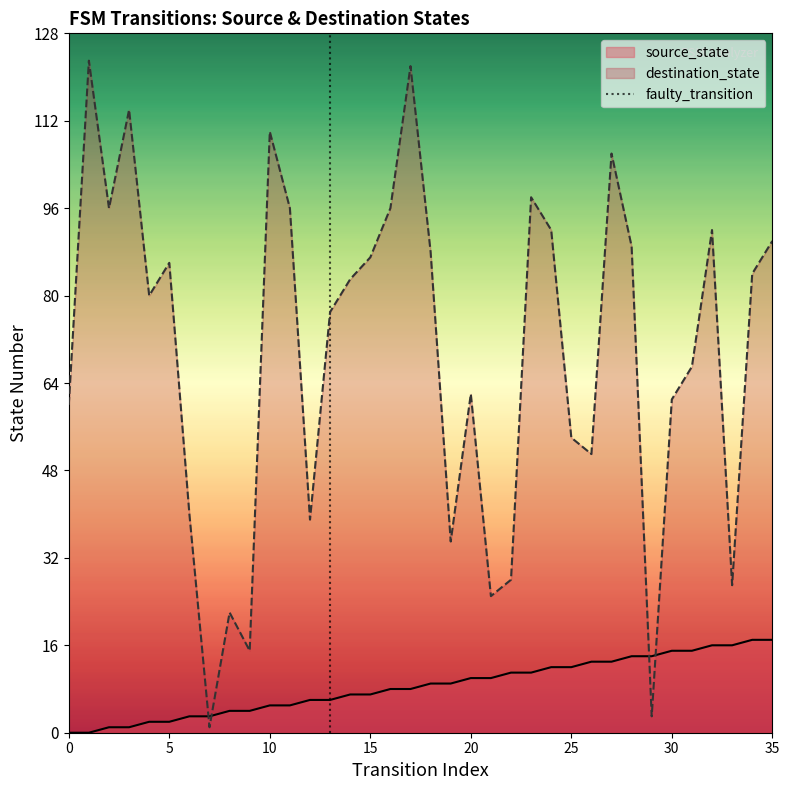

Is it true that destination_state equals 87 at 15?

True